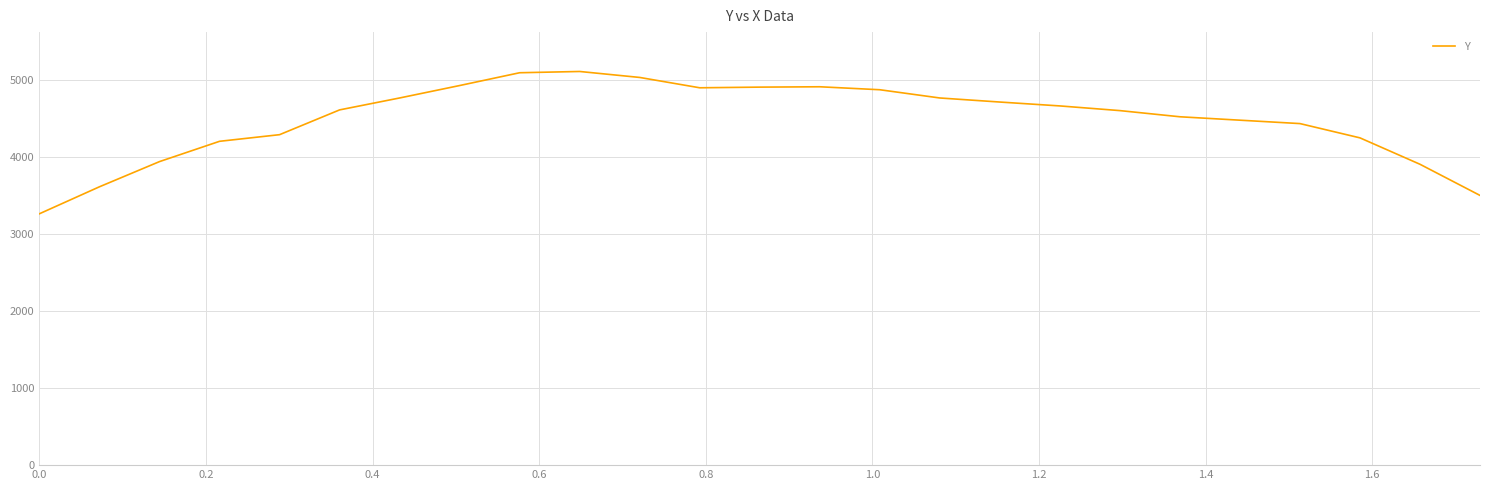

What is the difference between the maximum and minimum values?

1849.2